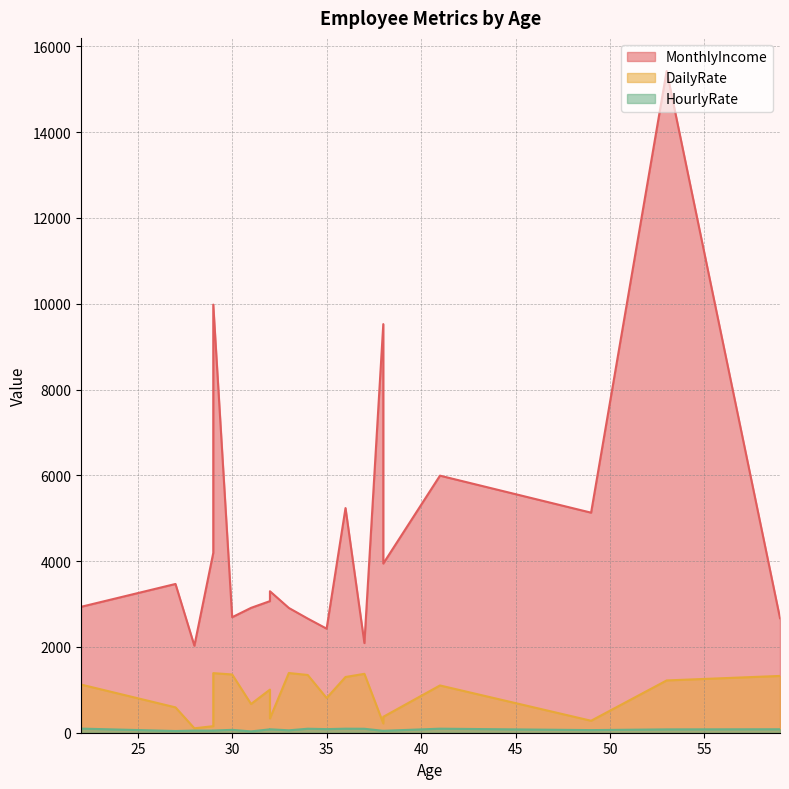

What is the difference between the maximum and second lowest values in the DailyRate series?

1239